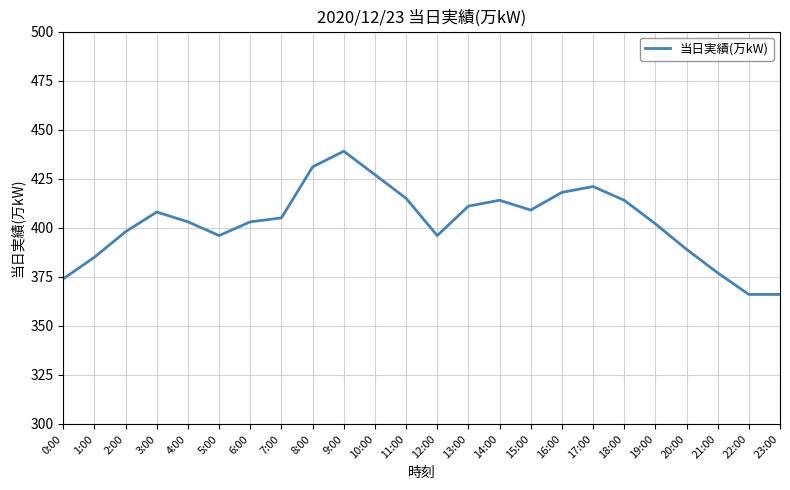

Is it true that the value at 5:00 is 88?

False